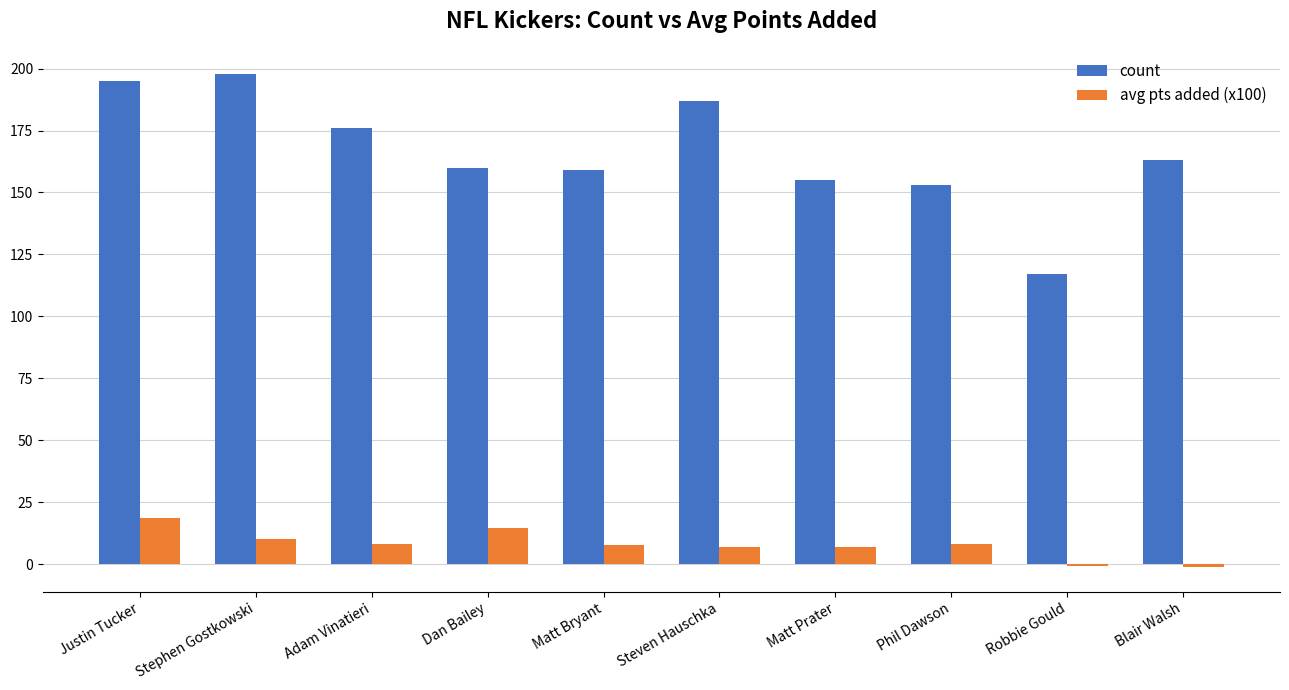

Between Phil Dawson and Robbie Gould, which series saw the biggest shift?

count